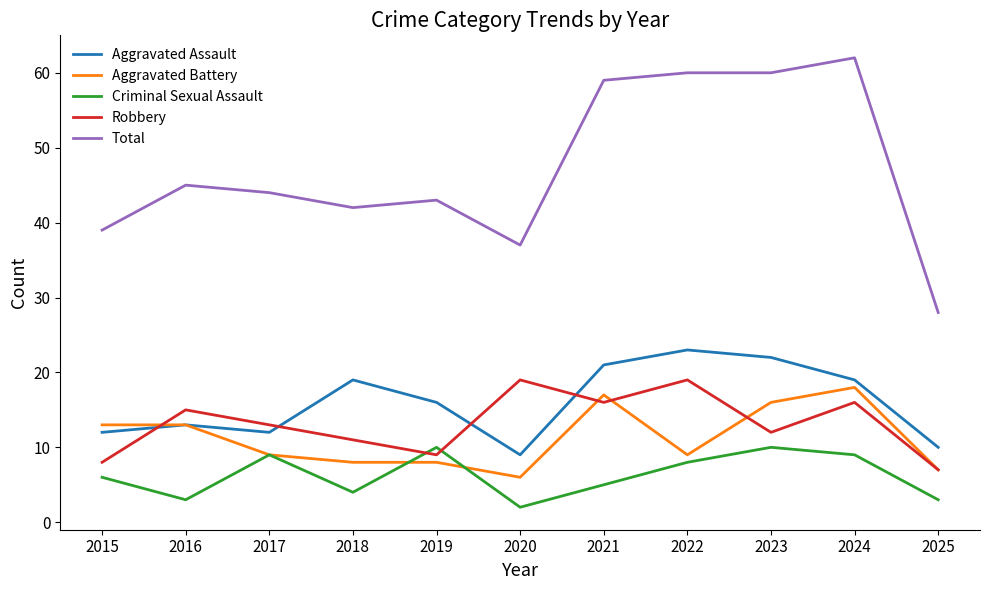

True or false: Total and Robbery cross at least once.

False